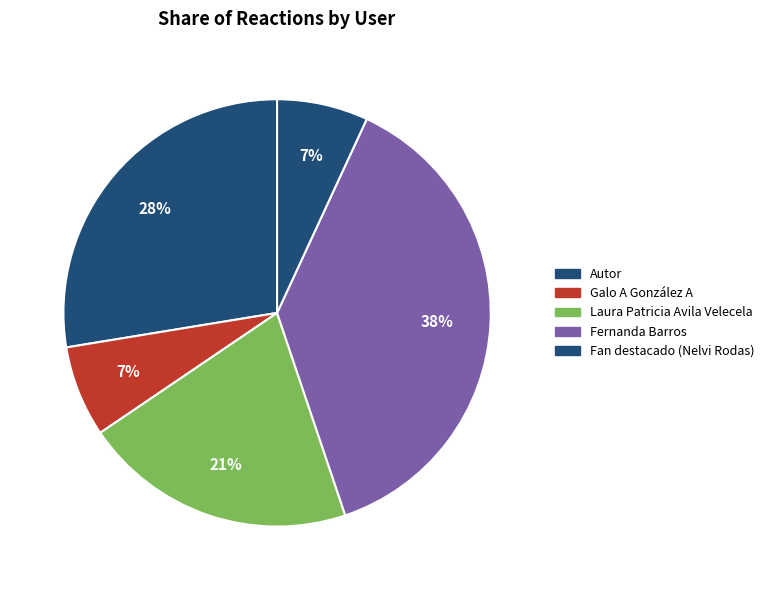

How many slices are in this pie chart?

5